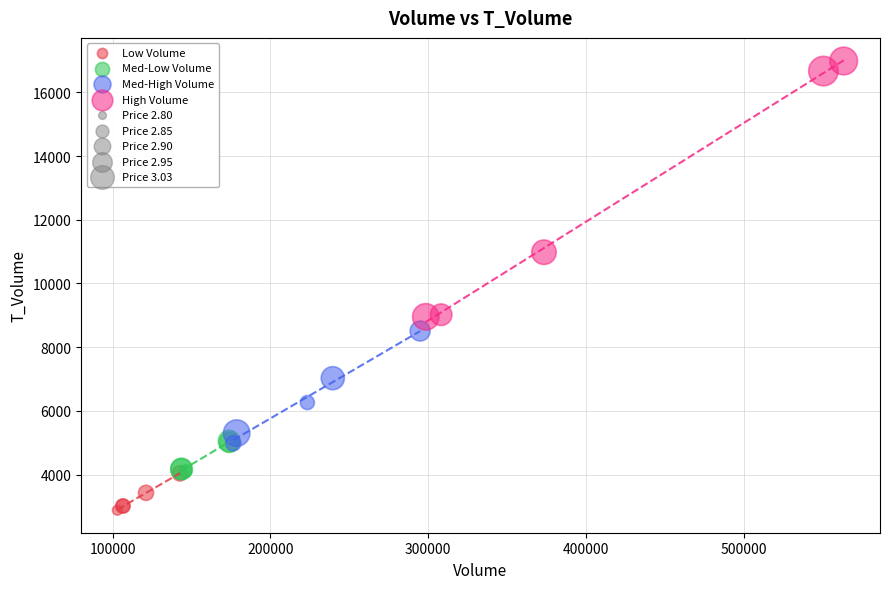

Which series contains the lowest Y value?

Low Volume